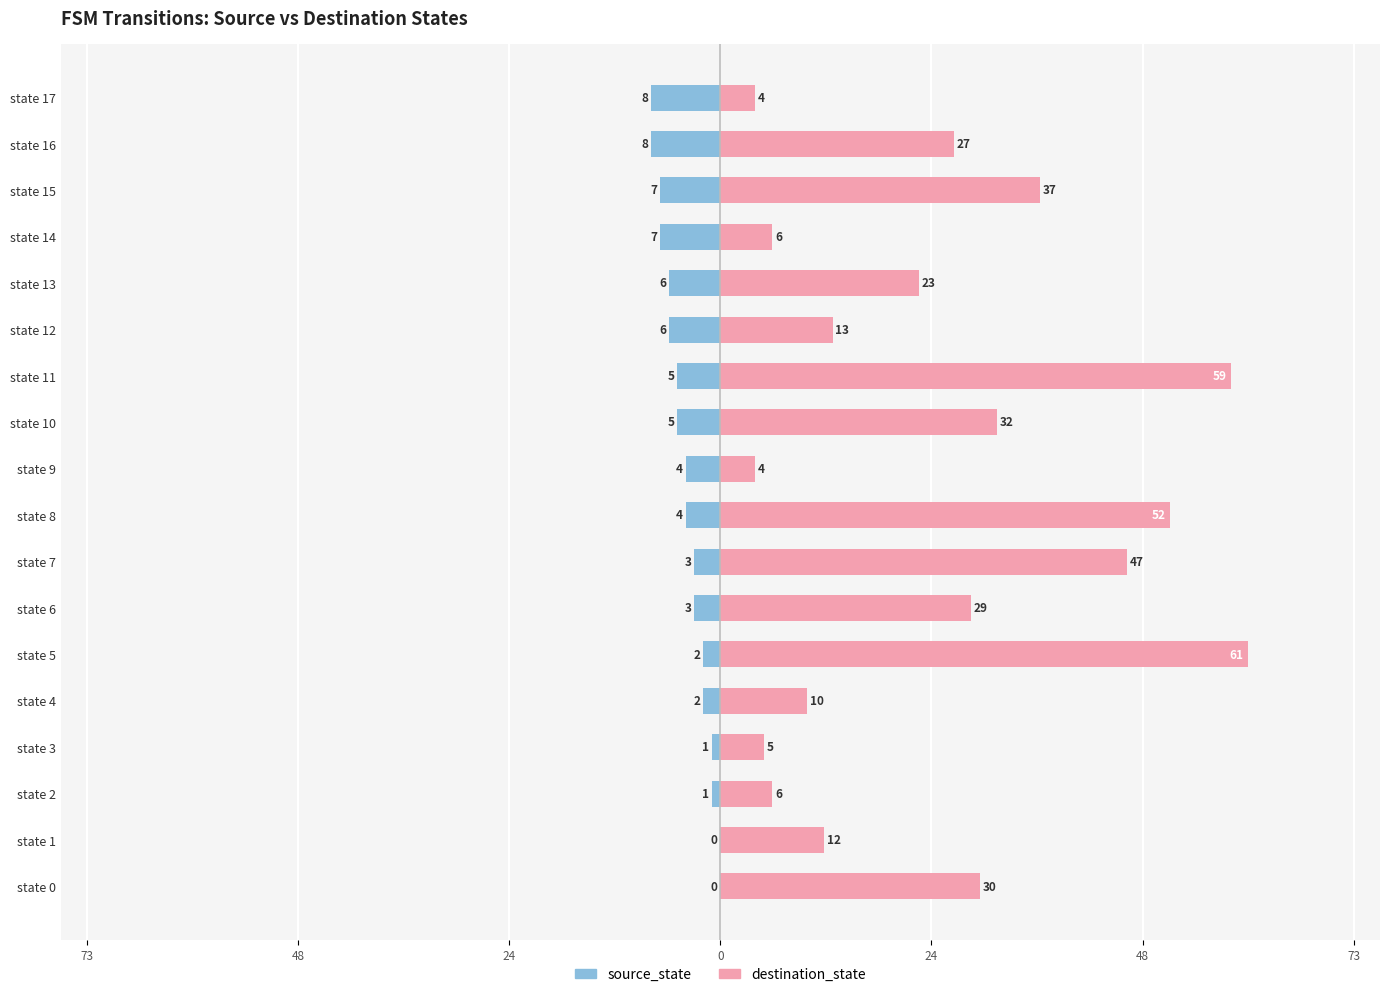

What is the difference between the highest and lowest values at 24?

7